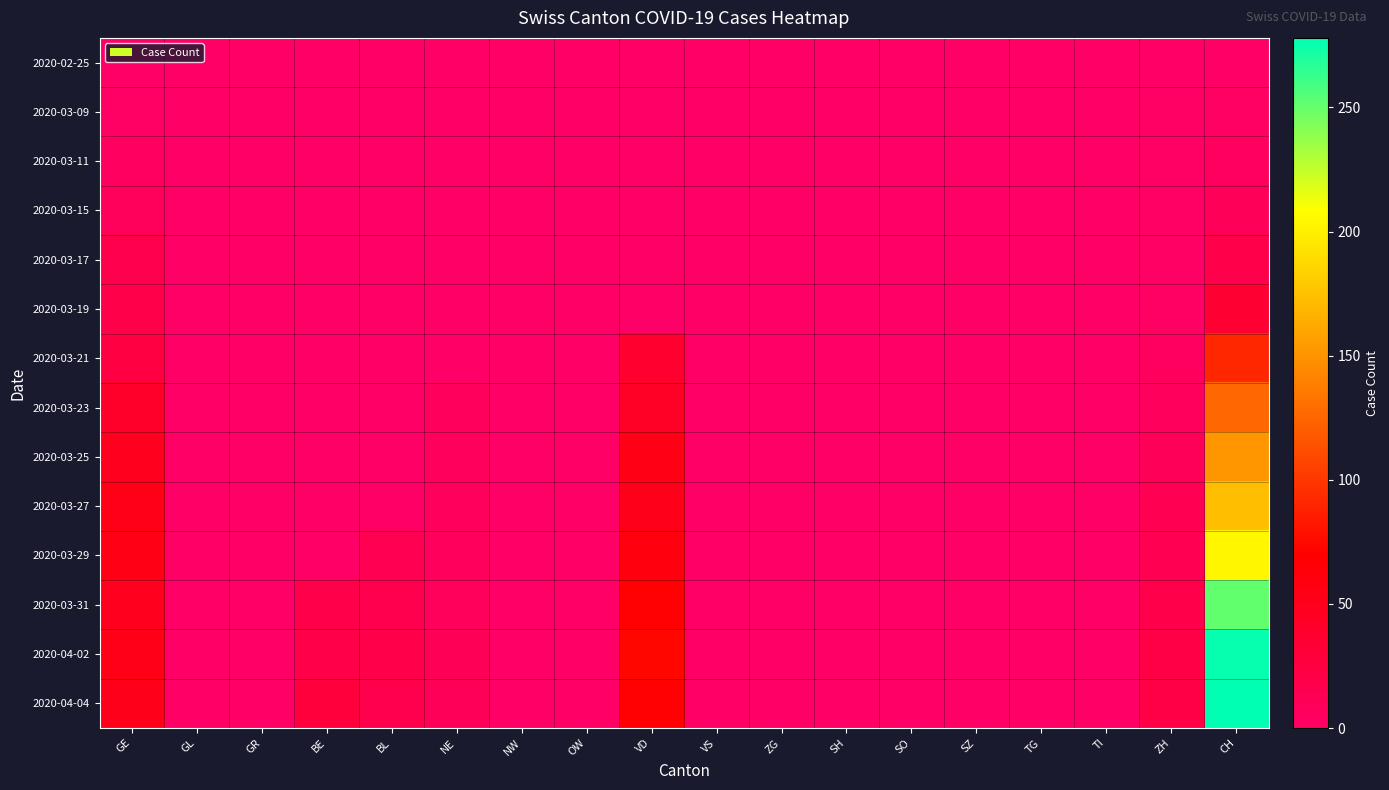

At which category is the sum across all series the highest?

CH